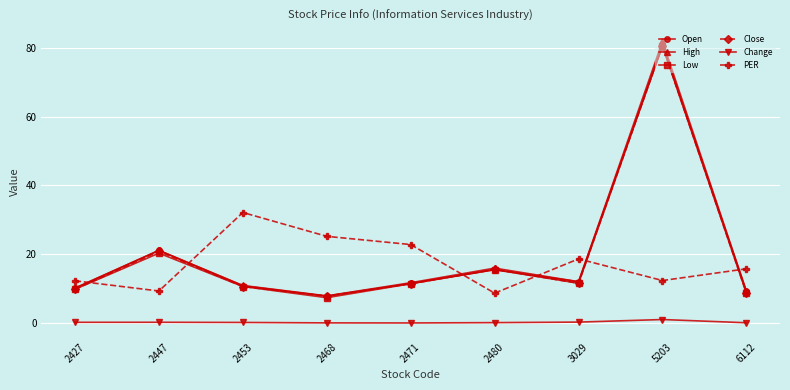

How many distinct data groups are displayed?

6